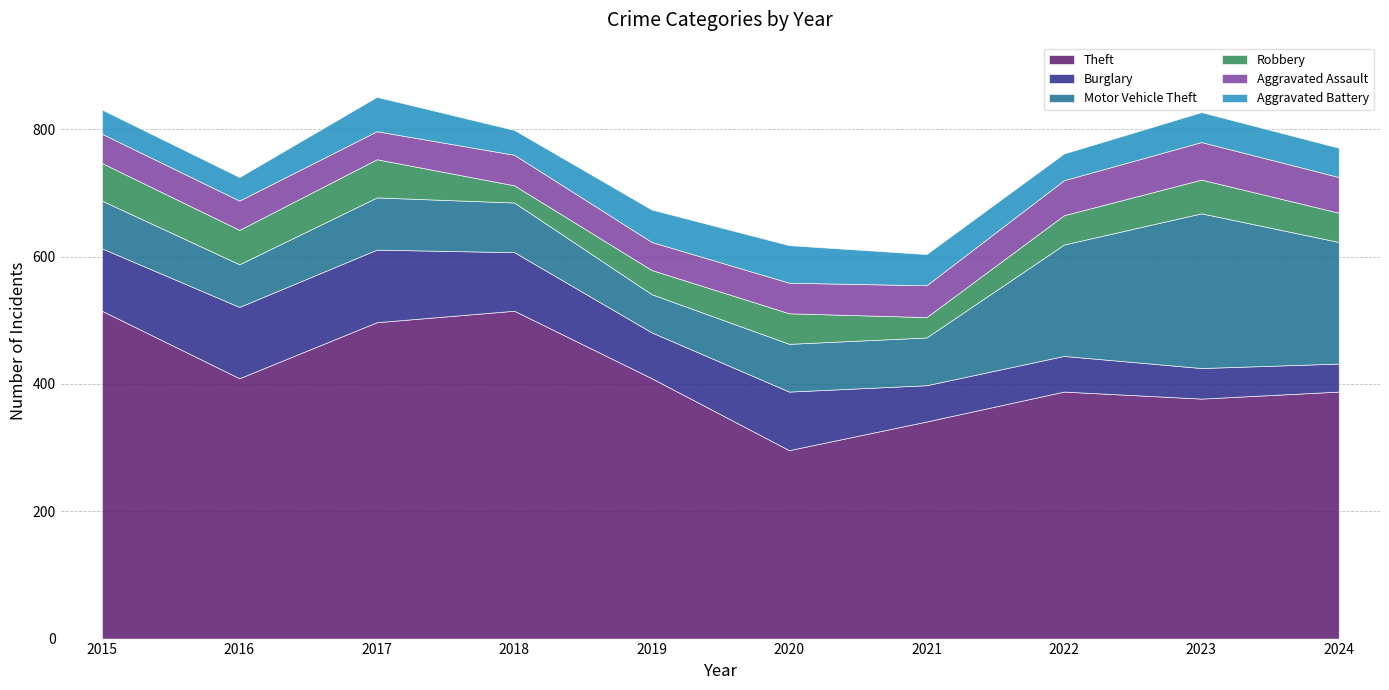

What are all the series names shown in the legend?

Theft, Burglary, Motor Vehicle Theft, Robbery, Aggravated Assault, Aggravated Battery